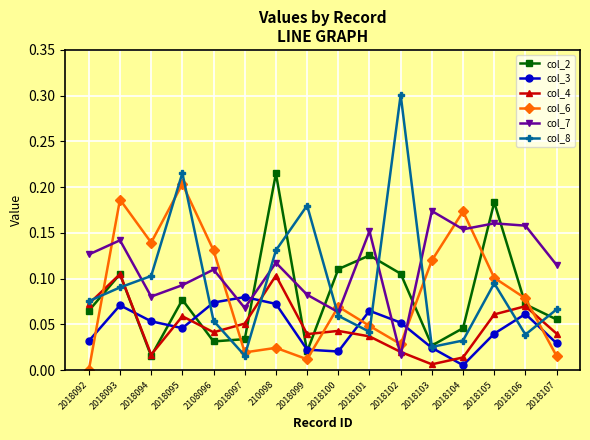

What position from the left is 2018104?

13